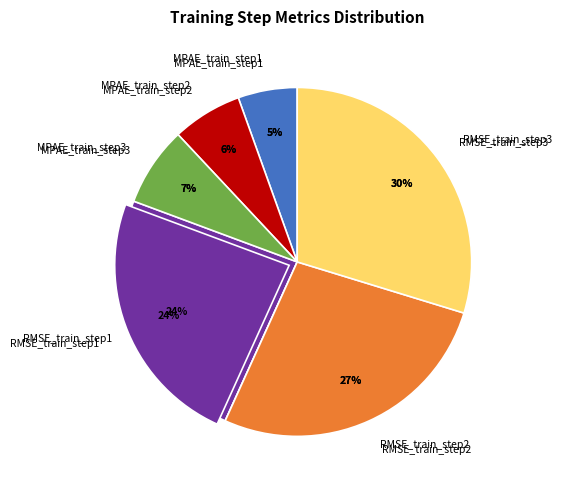

Is RMSE_train_step1 the majority of the pie?

No